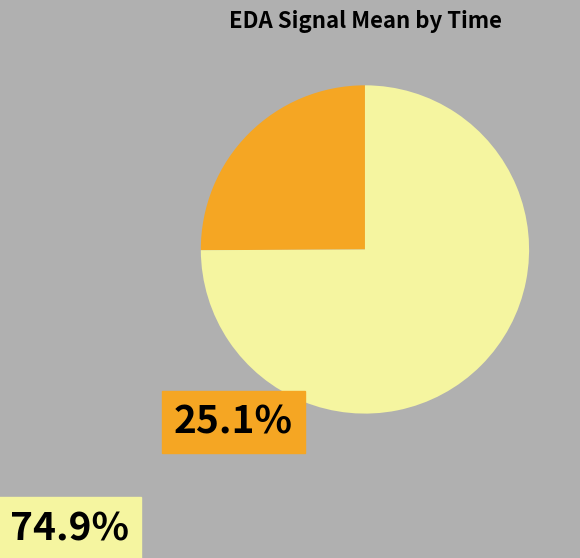

Does any single category account for the majority?

Yes